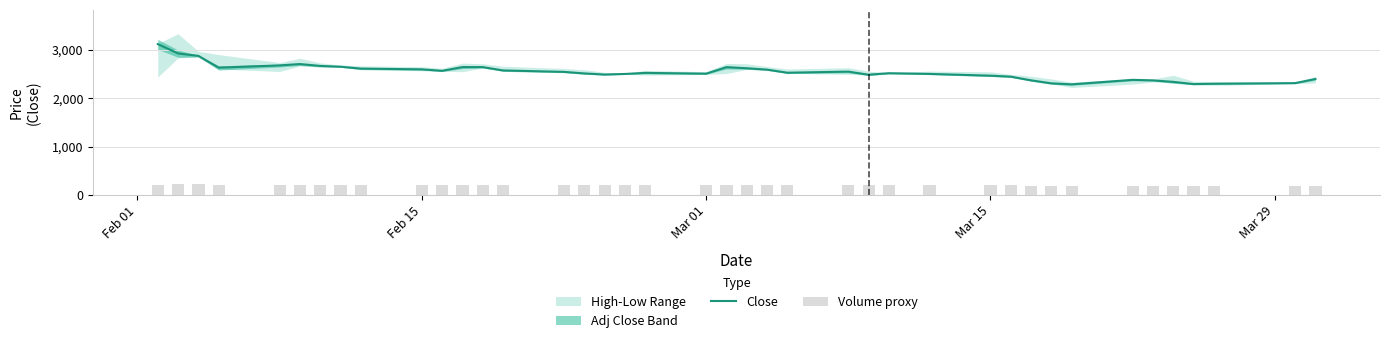

What is the value of the Volume proxy bar at the 25th from the left?

199.4